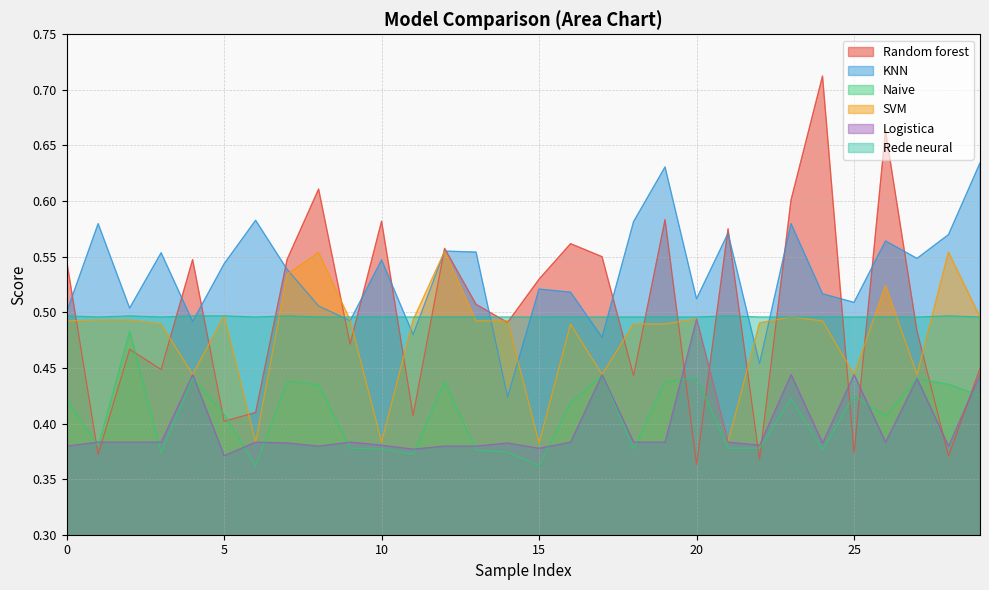

Count the number of categories in the chart.

30